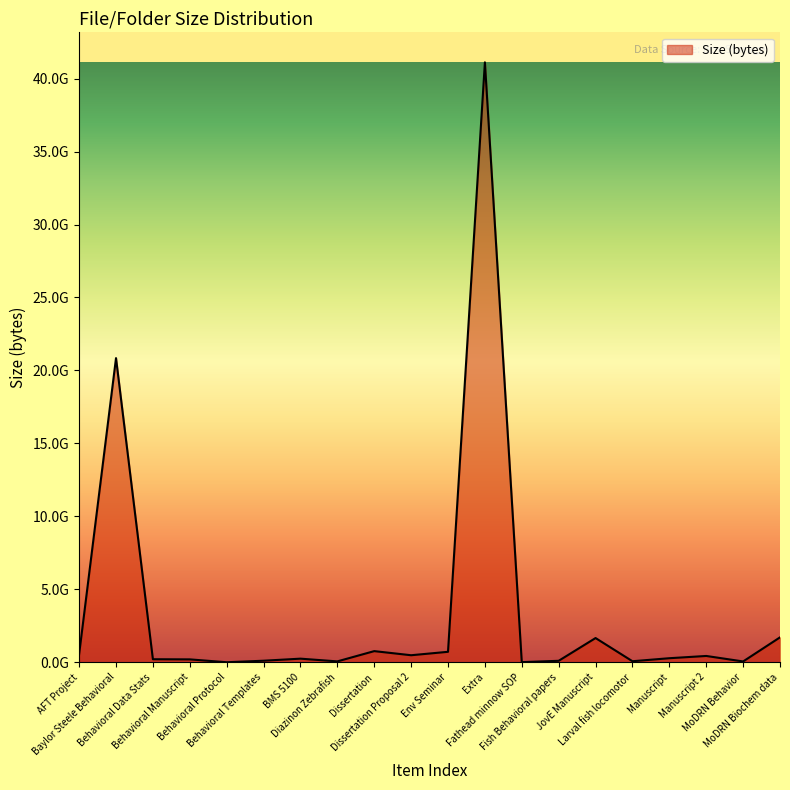

Does the chart have visible grid lines?

No